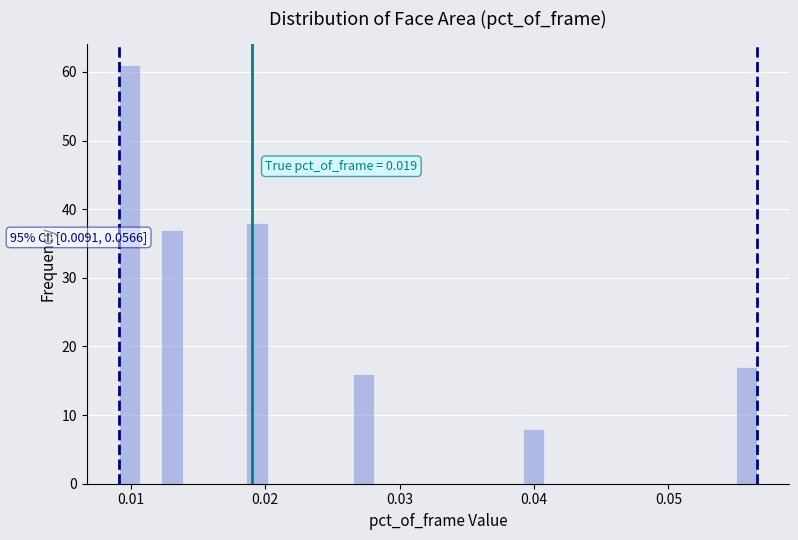

Around what value on the x-axis is the tallest bar? Give the approximate position of its centre, as read against the axis.

0.010